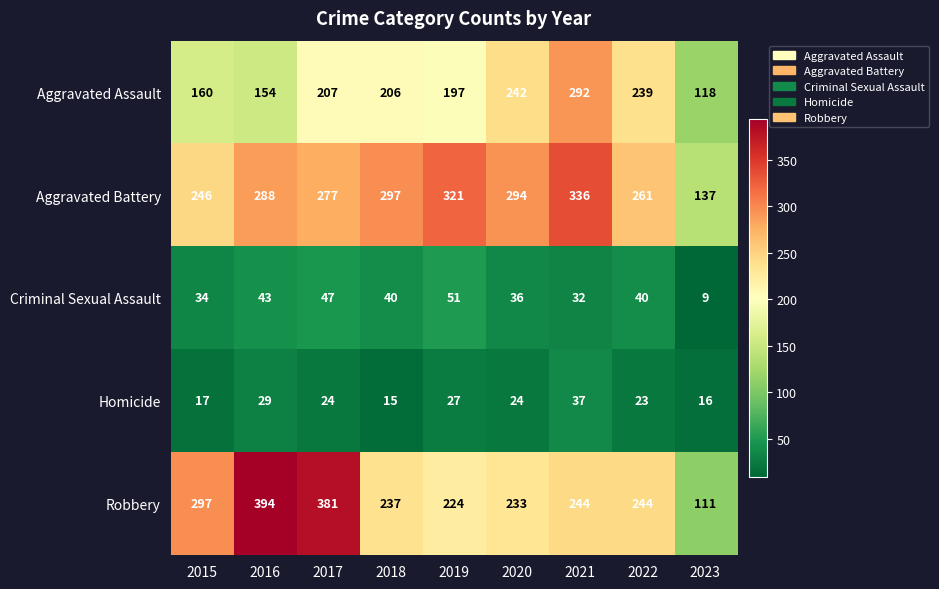

Which series has the largest total across all categories?

Aggravated Battery